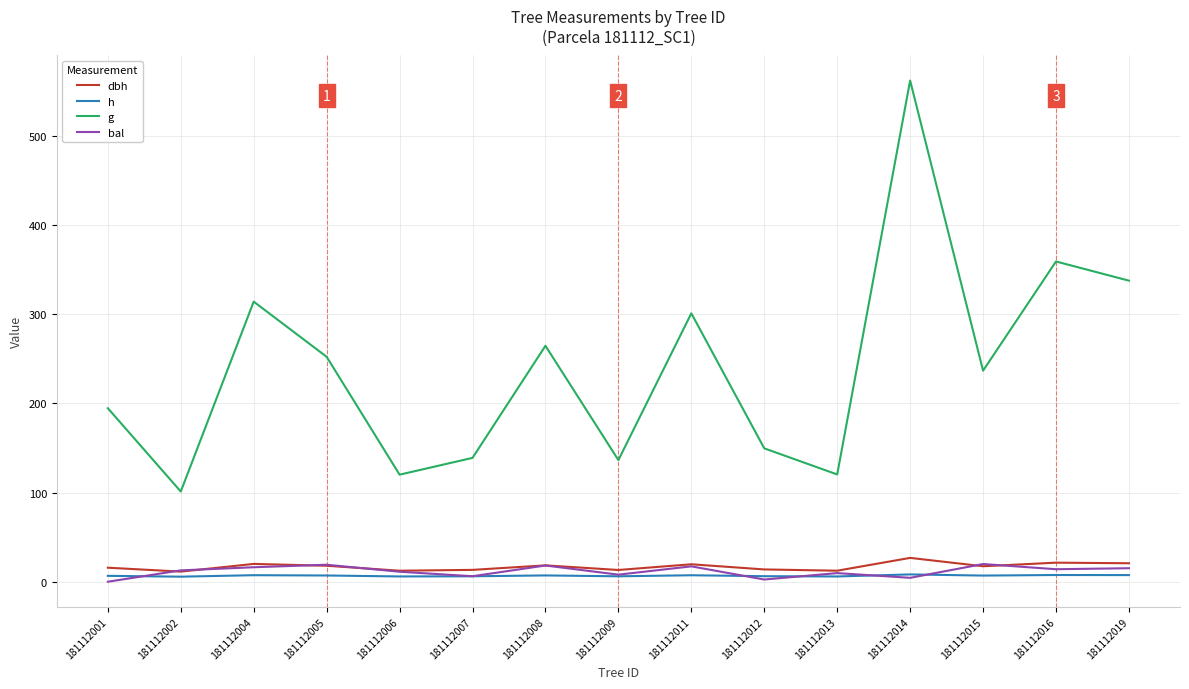

What is the minimum value for g?

101.2